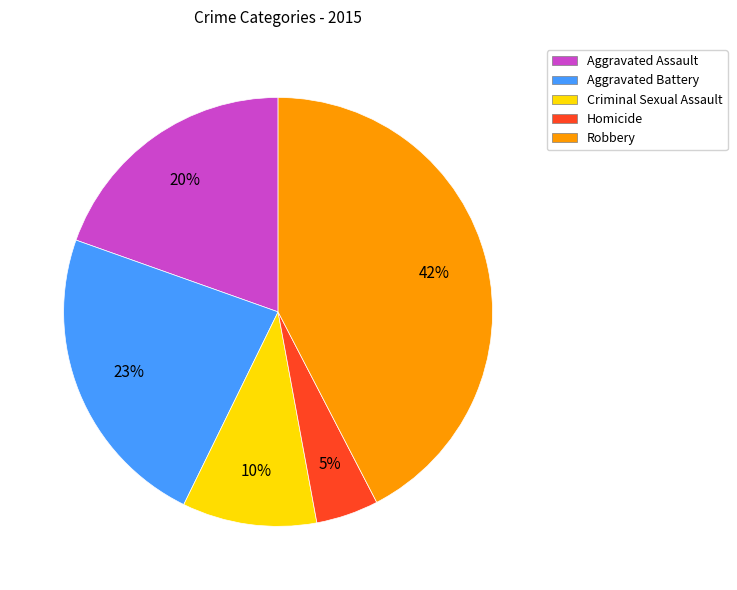

Between Aggravated Assault and Aggravated Battery, which is larger?

Aggravated Battery